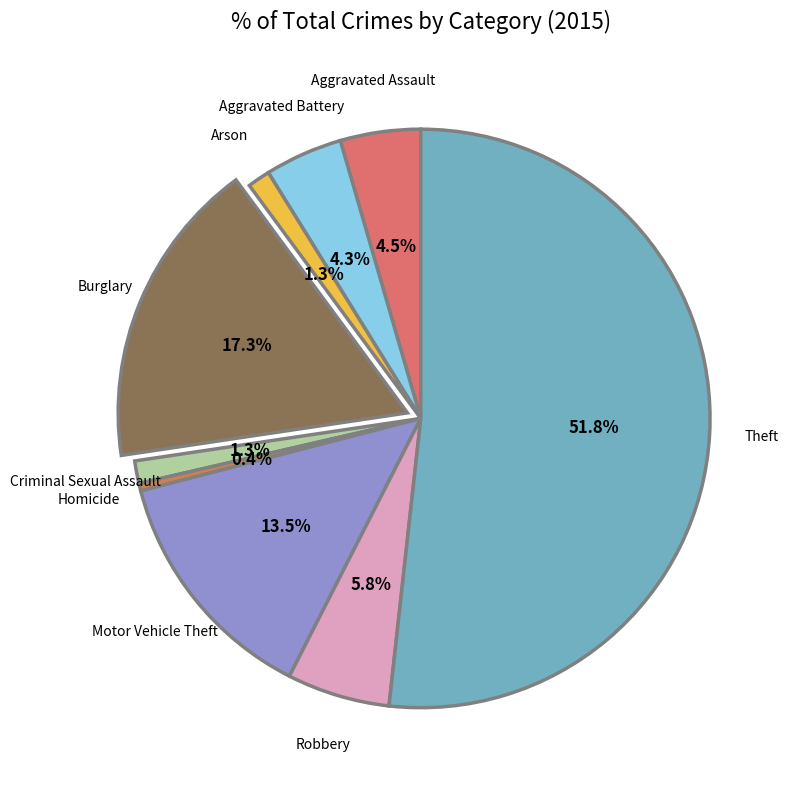

How many segments does this pie chart have?

9